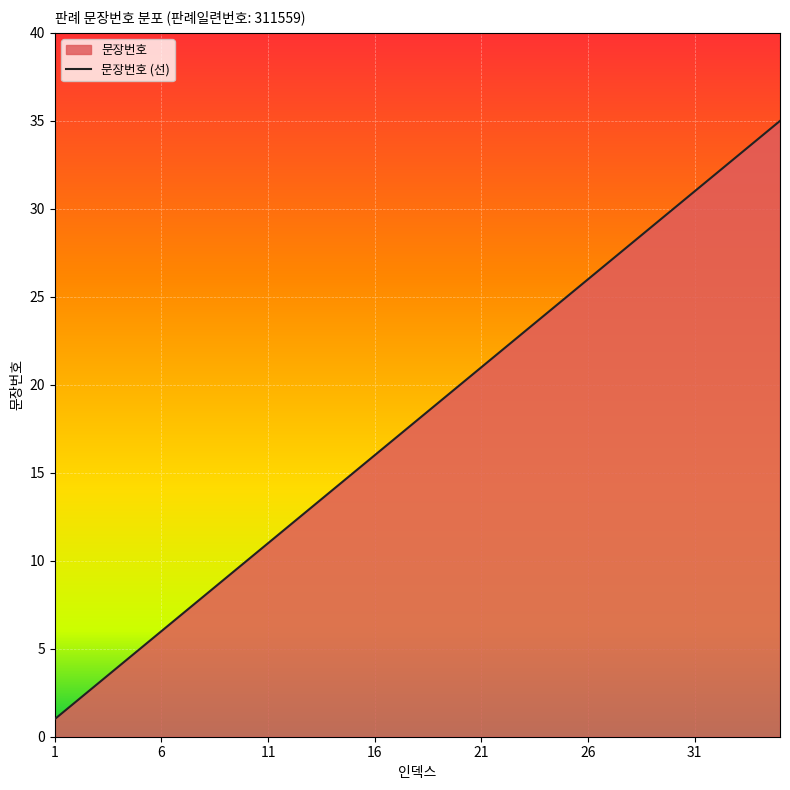

What is the sum of the values at 21 and 31?

52